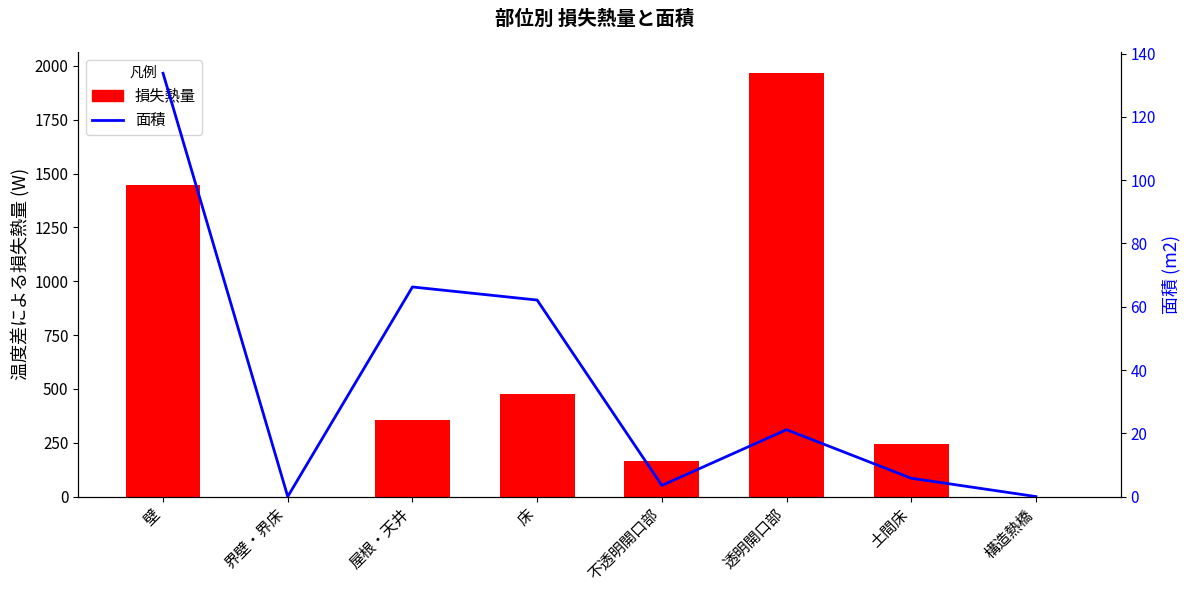

Which series has the largest total across all categories?

損失熱量